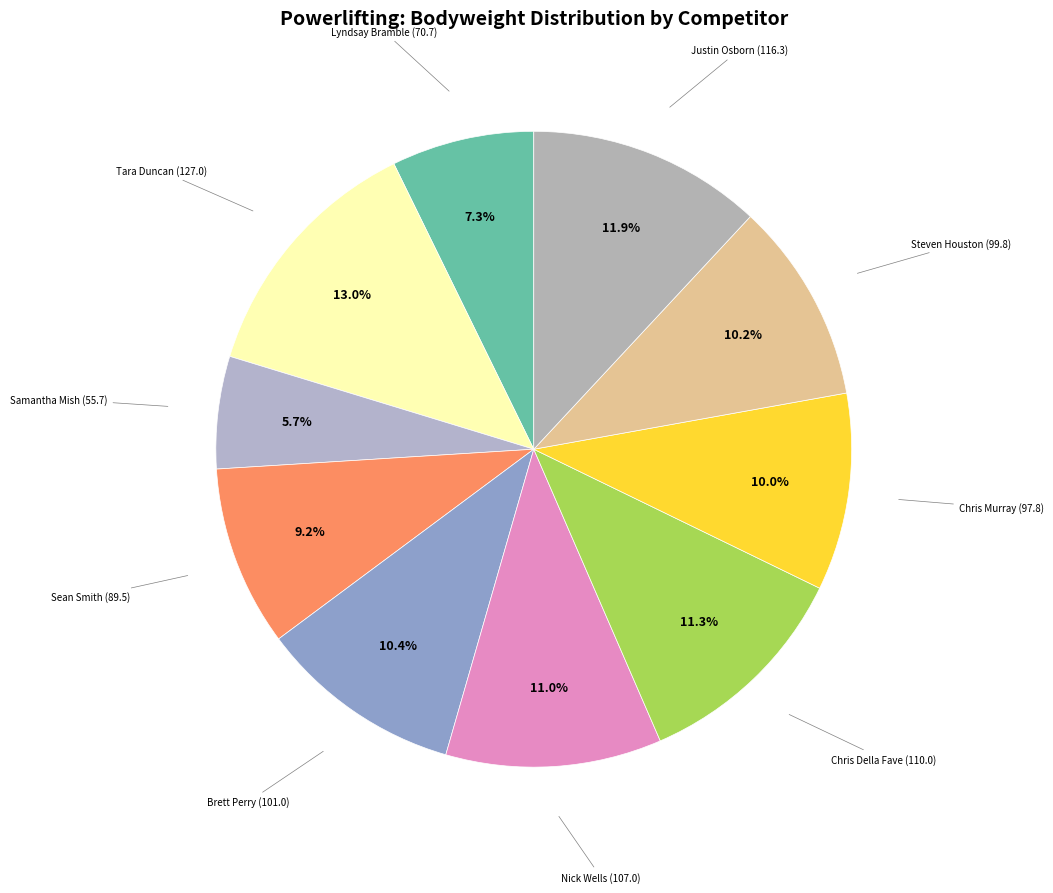

Count the number of slices in the pie.

10